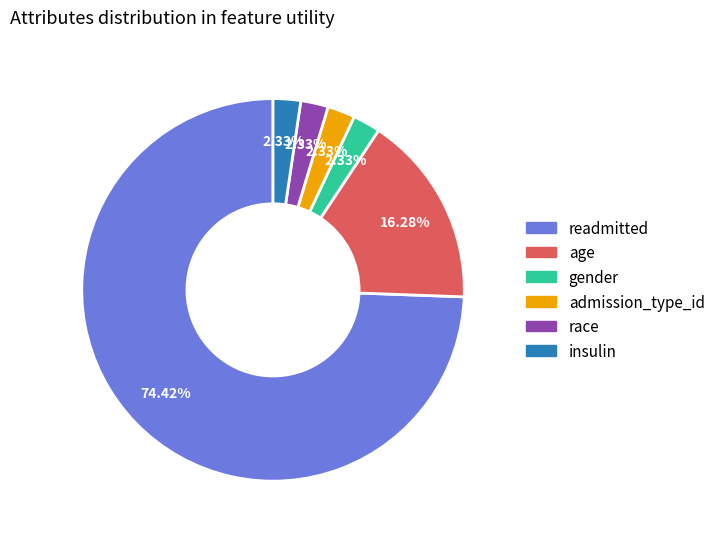

Does any single category account for the majority?

Yes